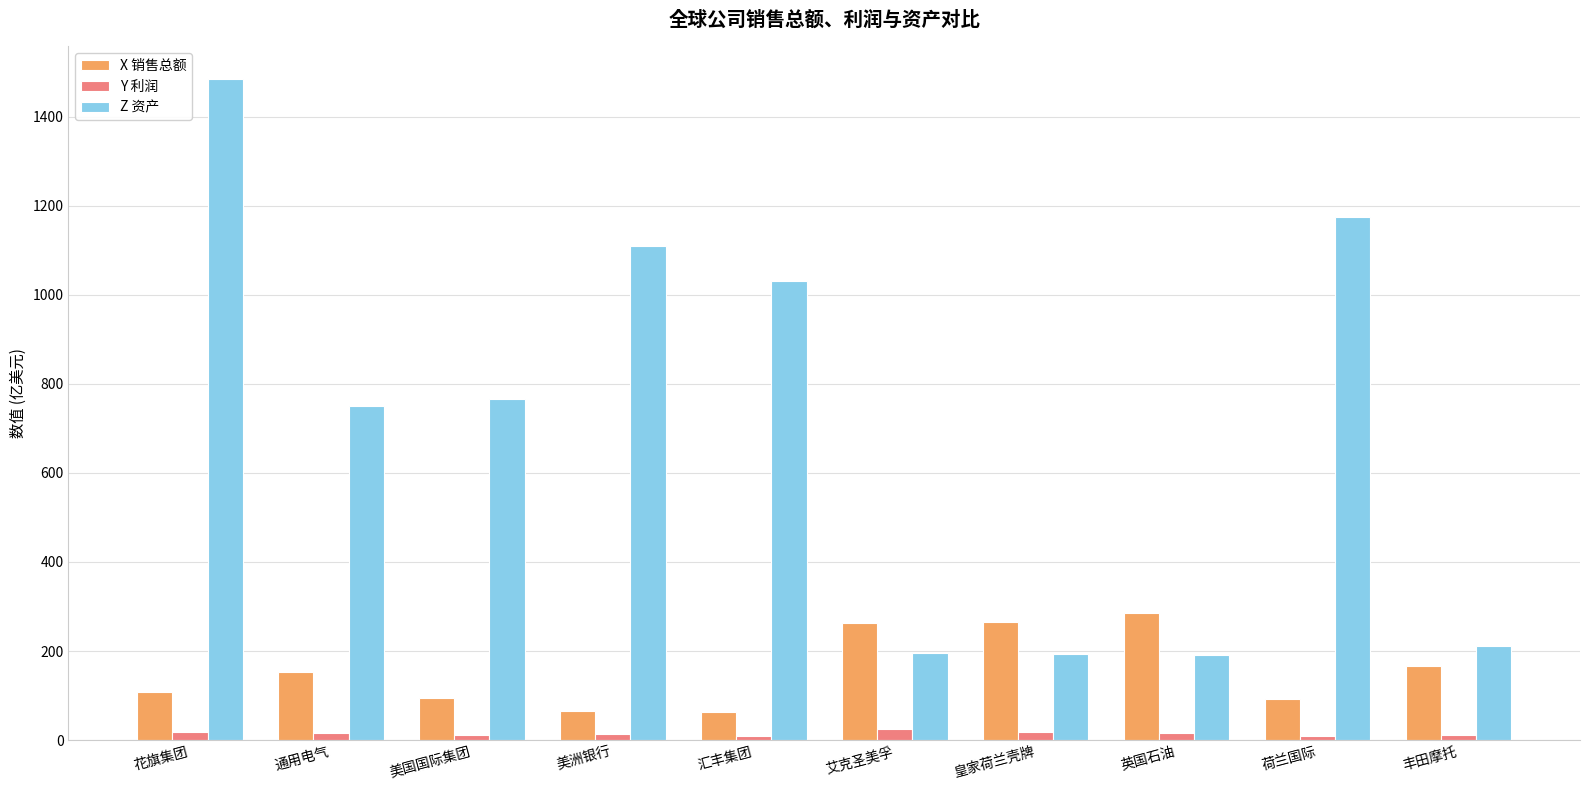

How many series are shown in this chart?

3